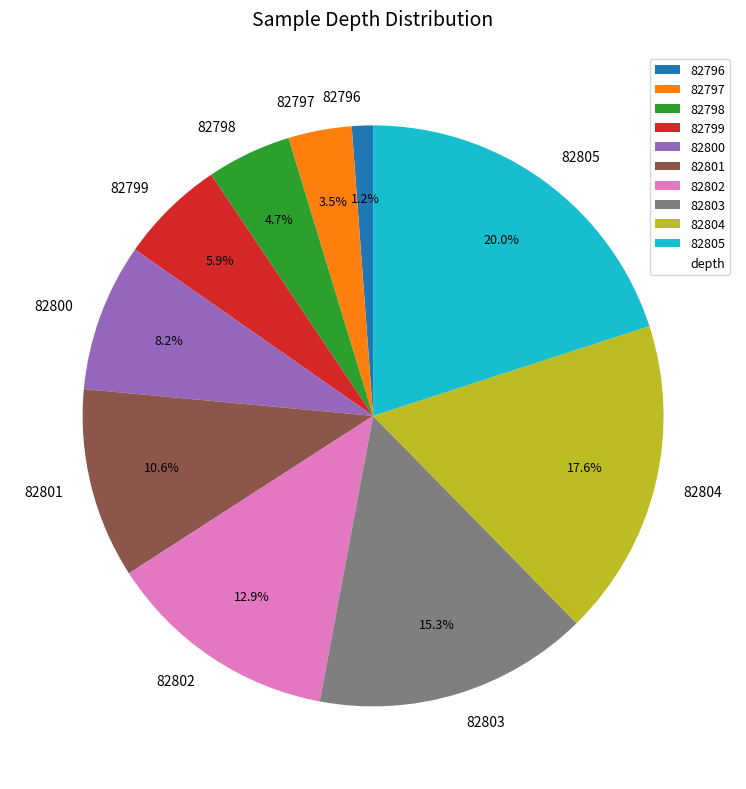

Does 82796 account for over 50% of the chart?

No